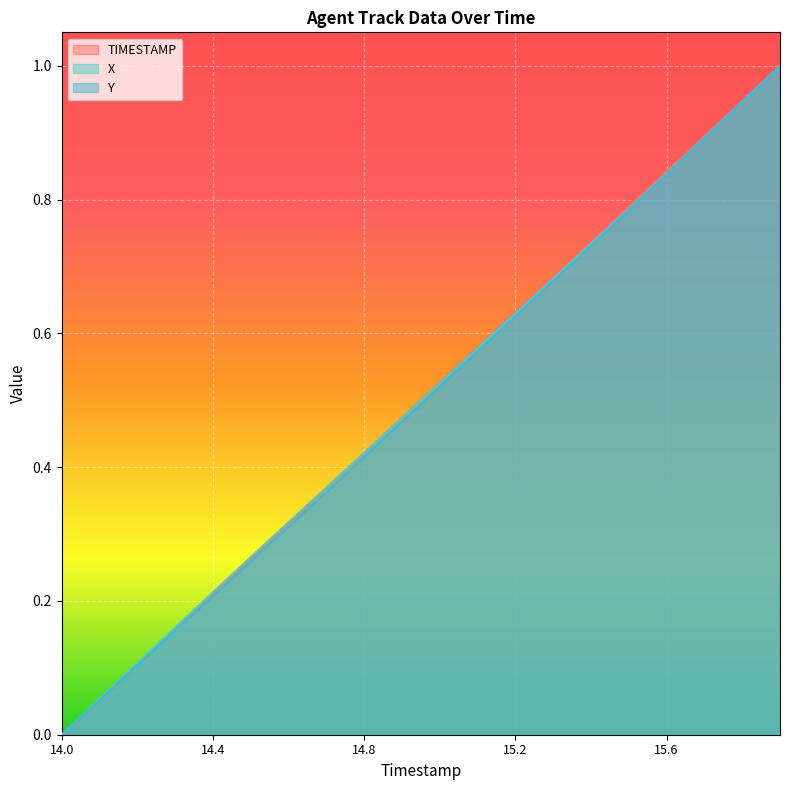

At which category is the sum across all series the highest?

15.9